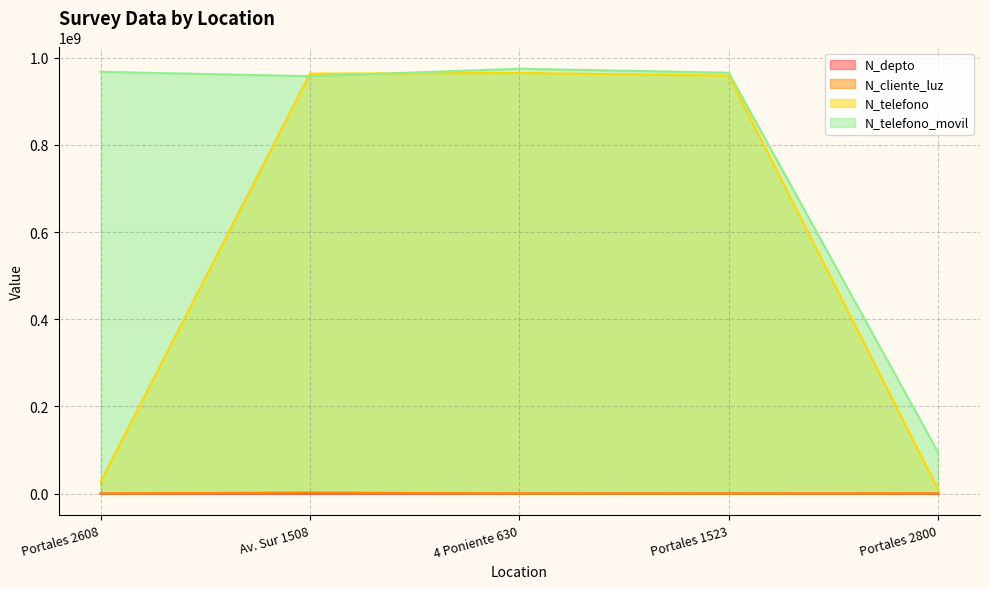

What is the greatest value displayed?

974523233